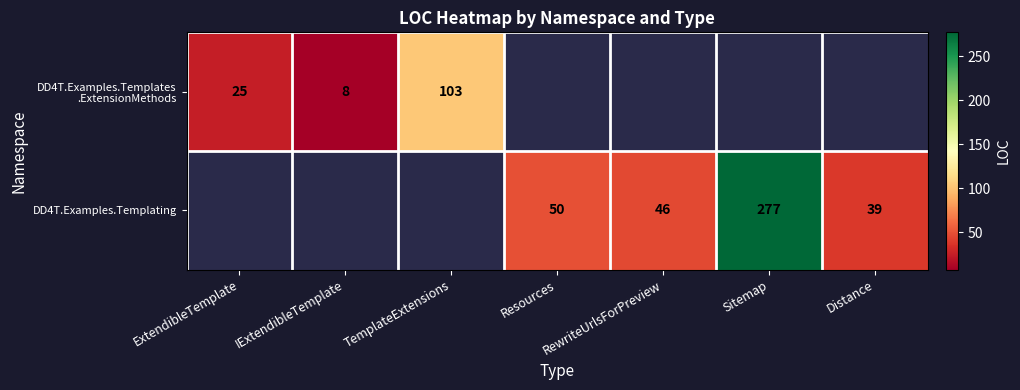

The DD4T.Examples.Templating series shows 73 at RewriteUrlsForPreview. True or false?

False